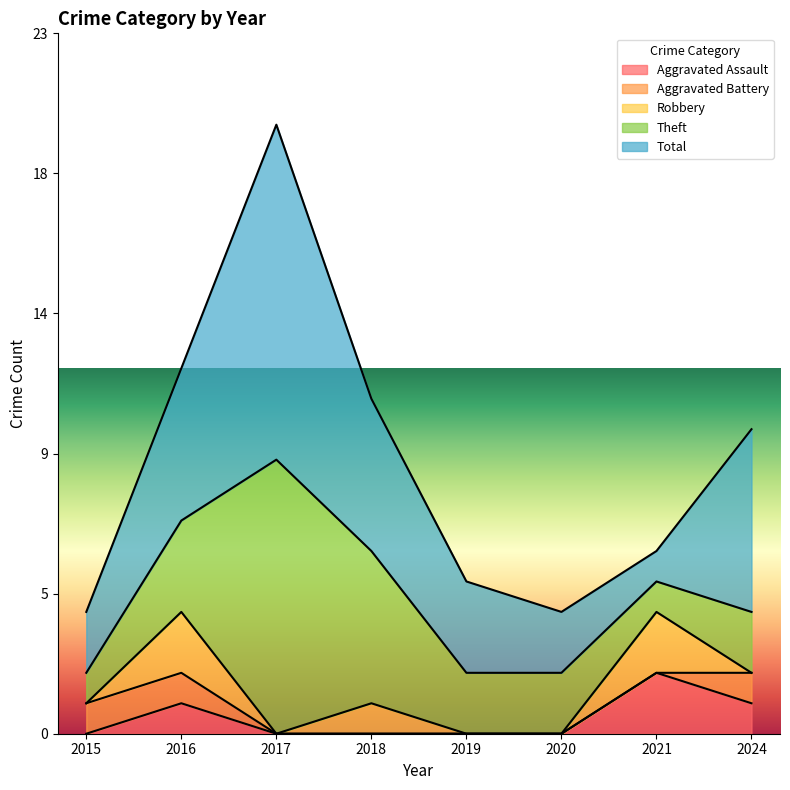

True or false: Aggravated Battery and Theft intersect in this chart.

False